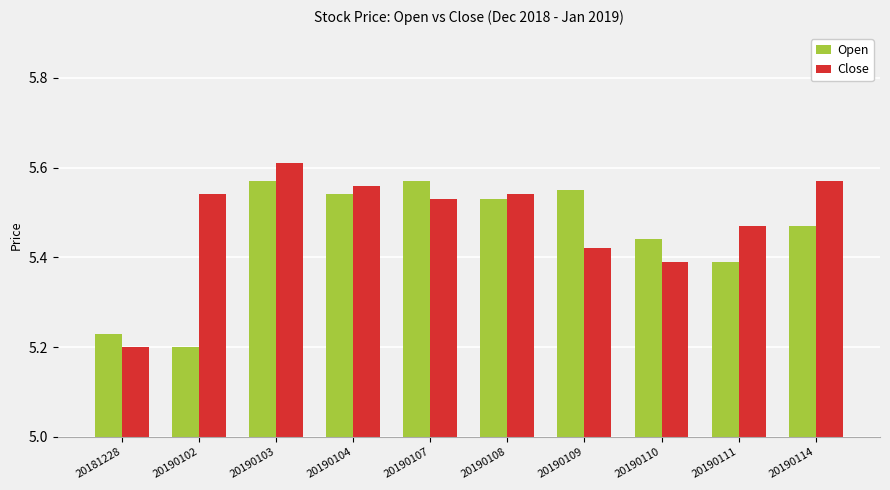

How many data points does each series have?

10